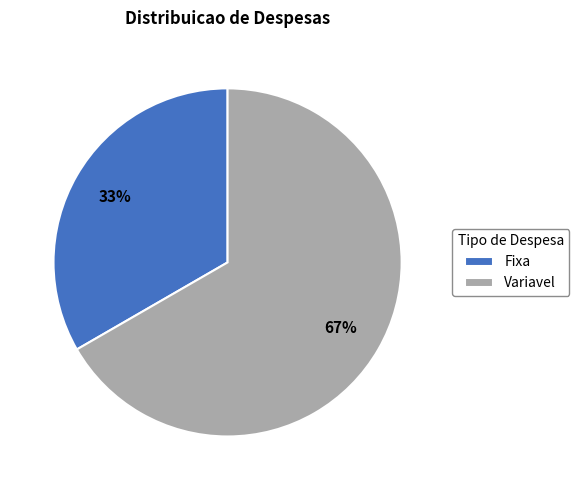

Which category has the biggest portion of the pie?

Variavel